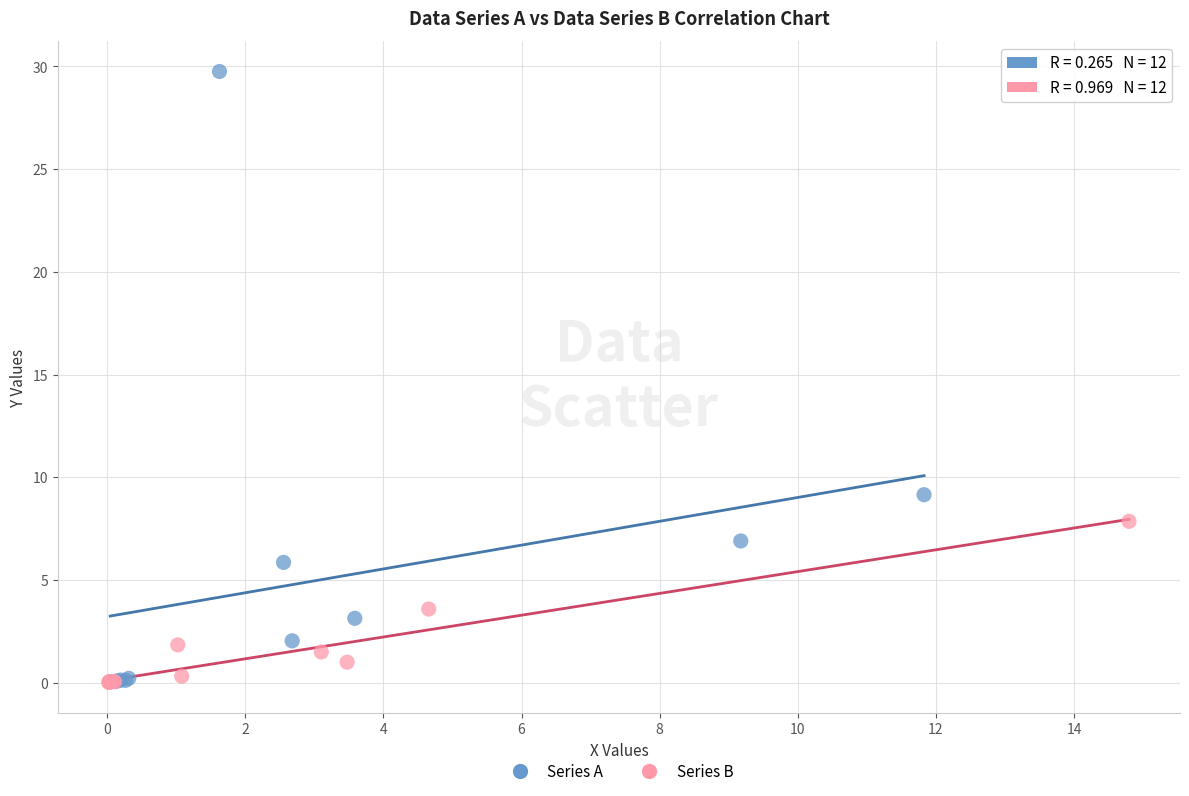

Which series has the largest Y range (max minus min)?

Series A